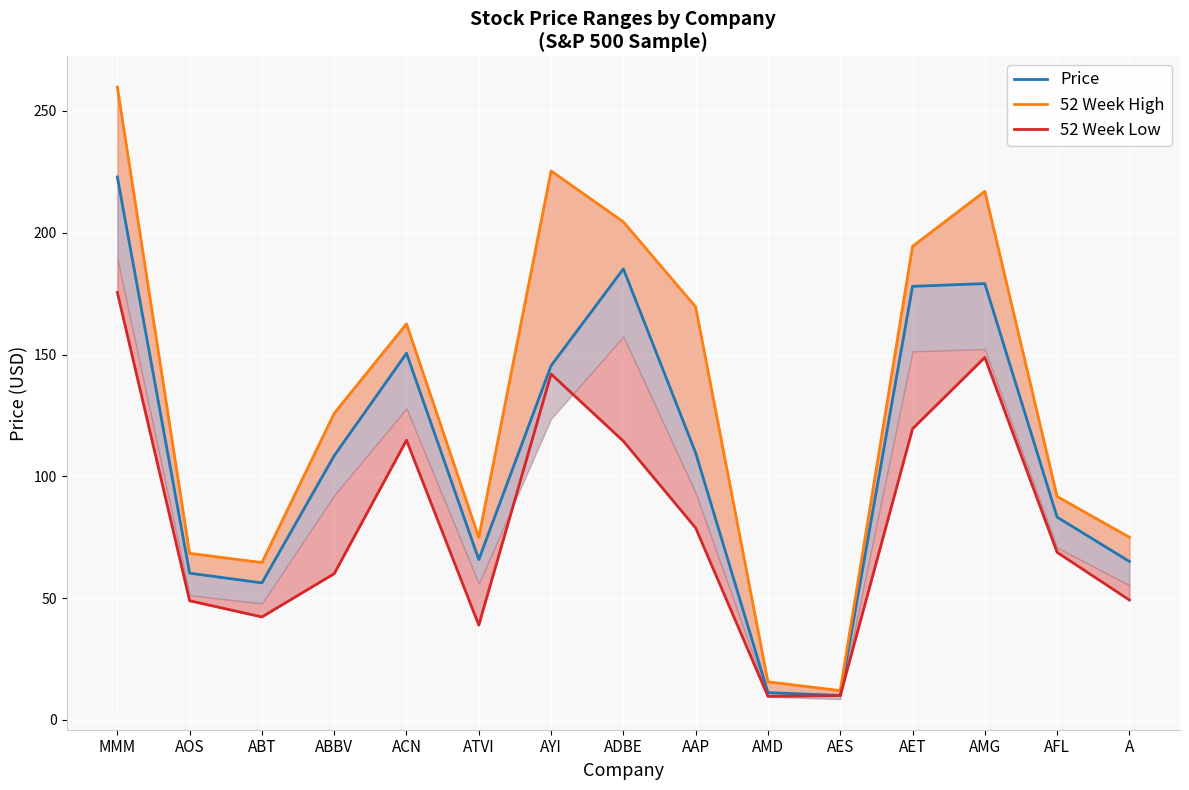

At AFL, list the series in order from largest to smallest.

52 Week High, Price, 52 Week Low